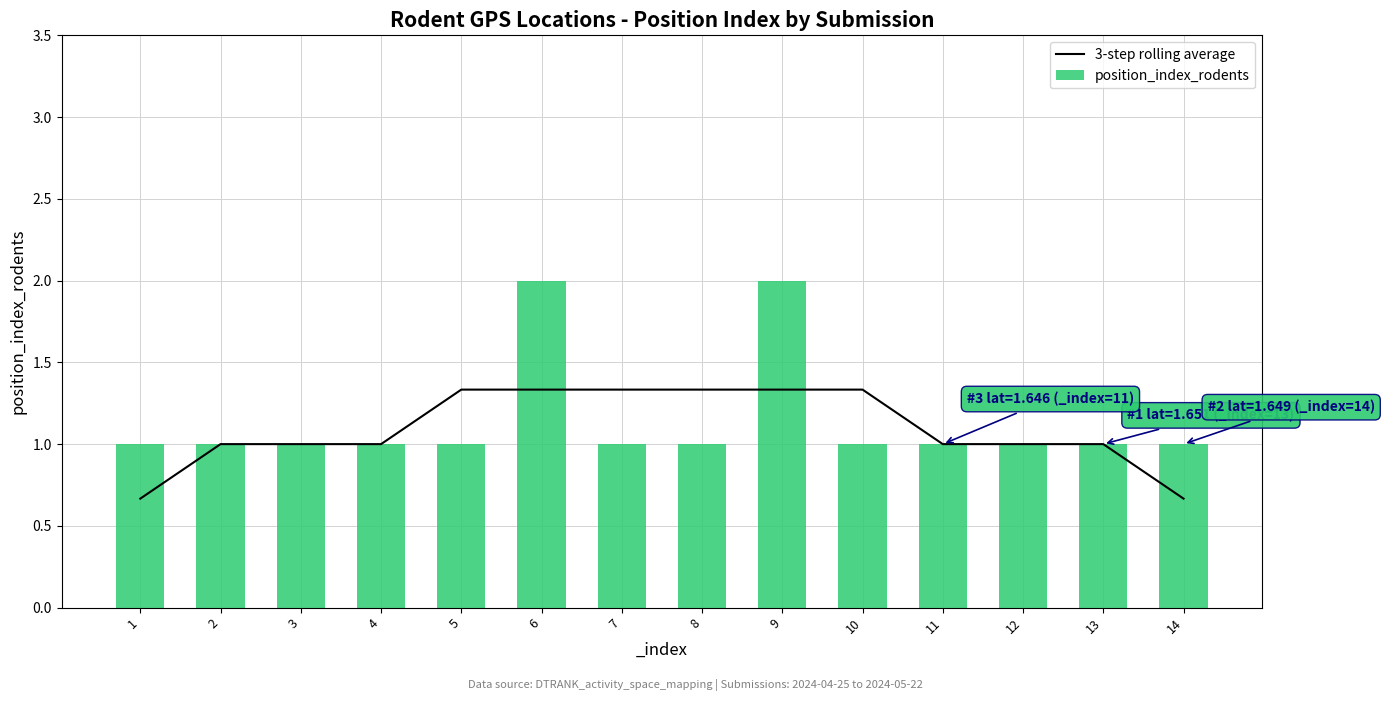

What is the greatest value displayed?

2.0